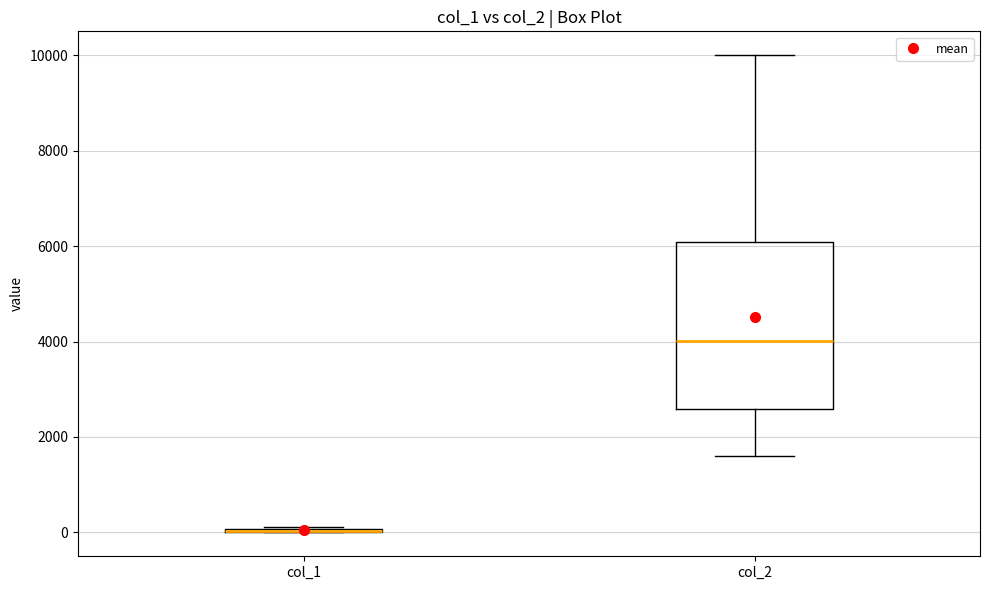

Comparing the boxes themselves (not the whiskers), which one is the tallest?

col_2